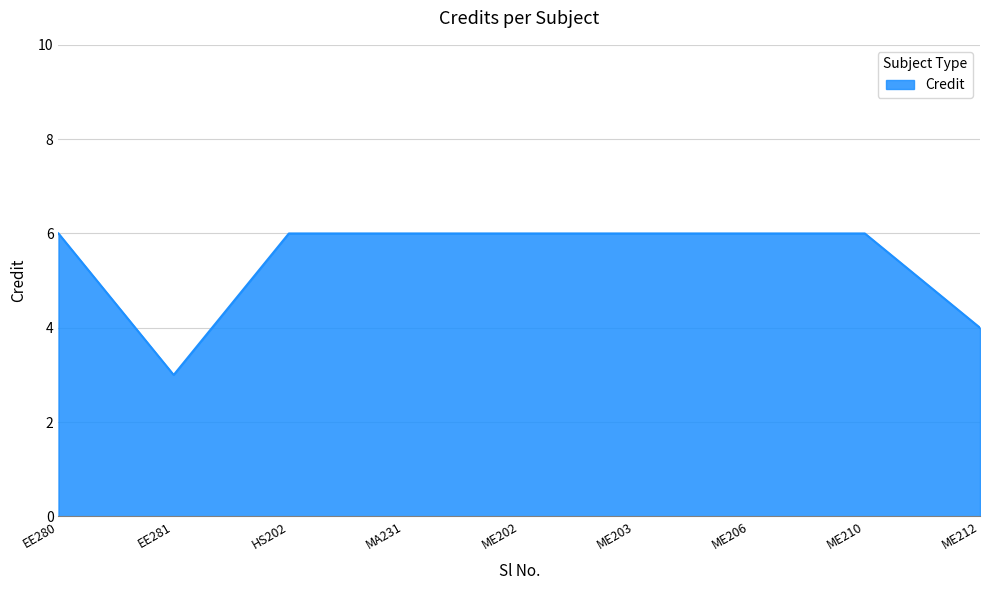

Reading left to right, extract all data points from this chart.

6	3	6	6	6	6	6	6	4